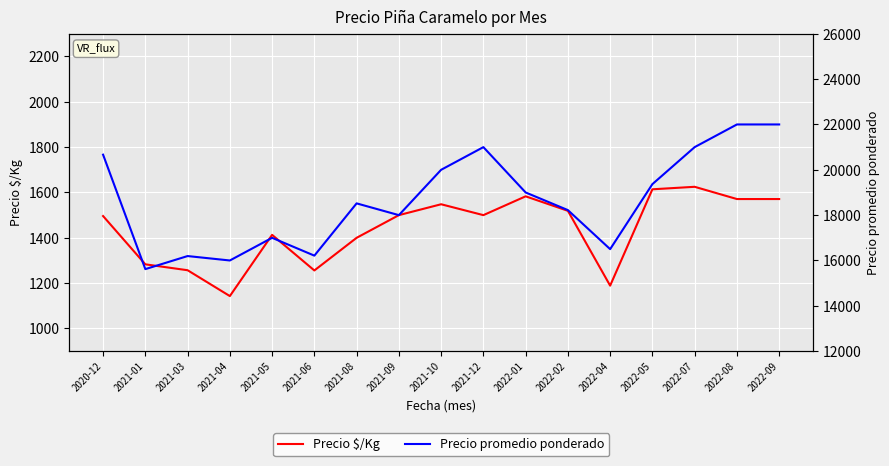

What is the value of the Precio $/Kg point at the 3rd from the left?

1257